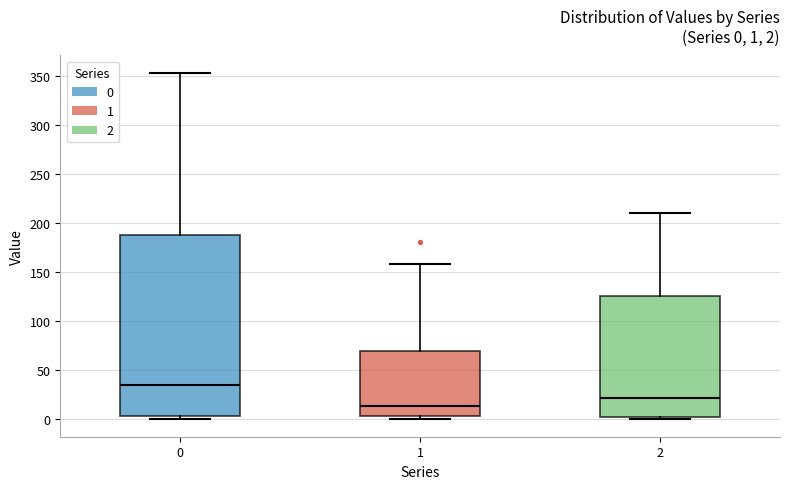

Comparing the boxes themselves (not the whiskers), which one is the tallest?

0